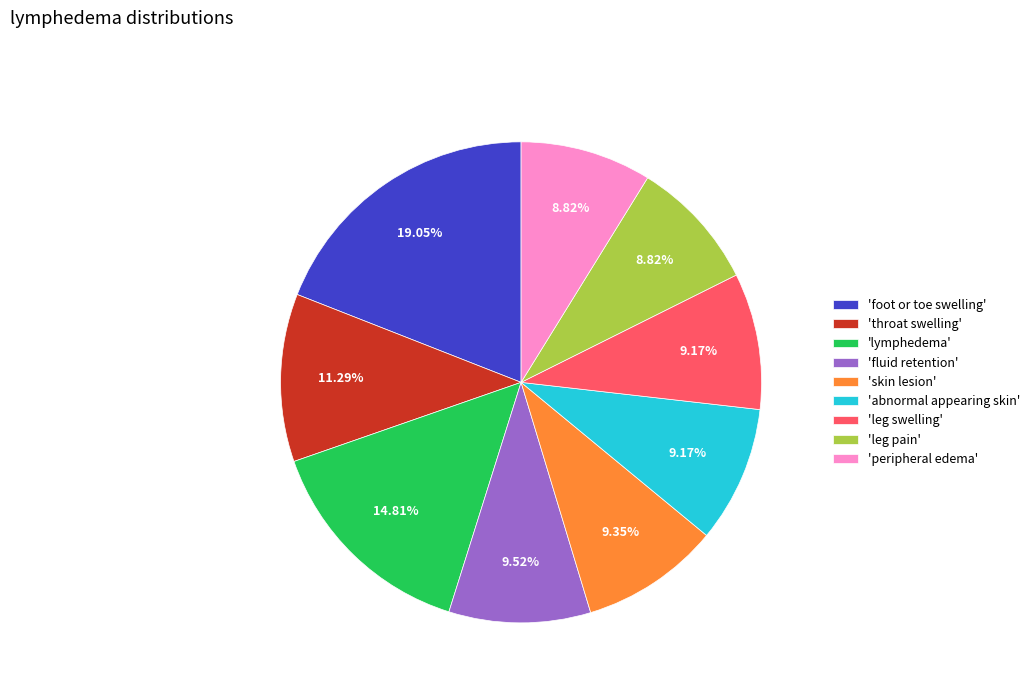

Combined, do 'fluid retention' and 'leg pain' account for over 50%?

No